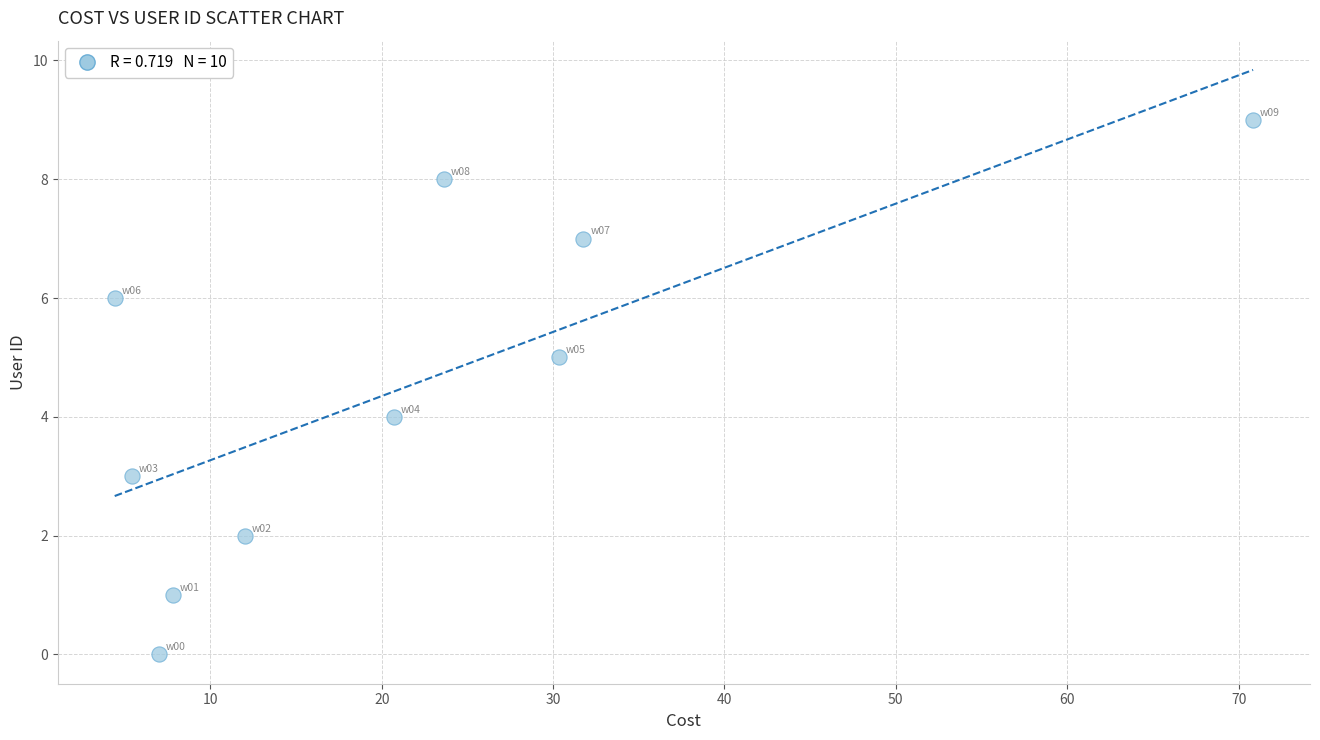

What is the range of Y values (max minus min)?

9